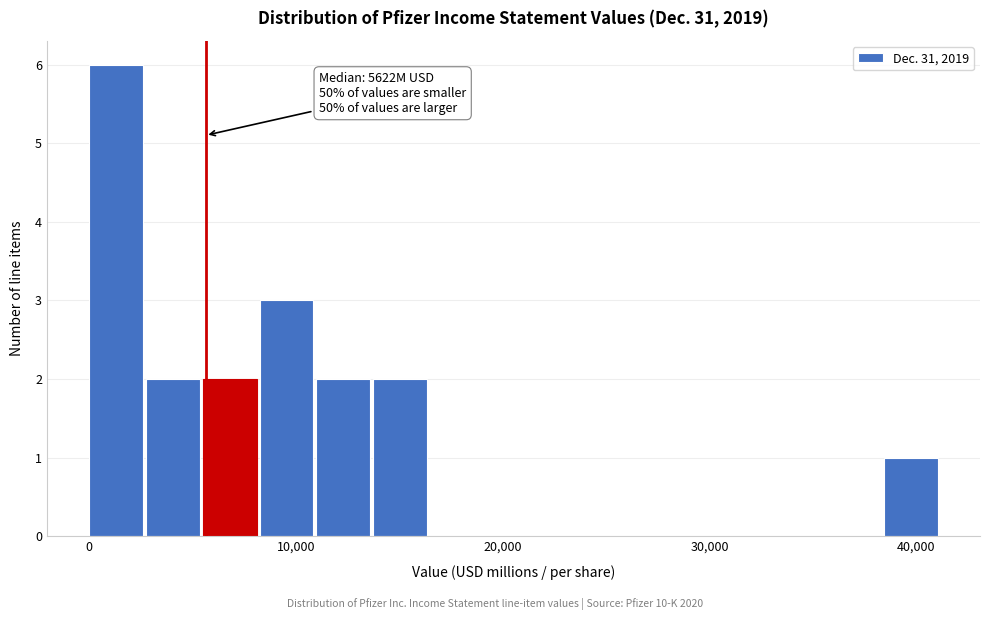

Around what value on the x-axis is the tallest bar? Give the approximate position of its centre, as read against the axis.

1000